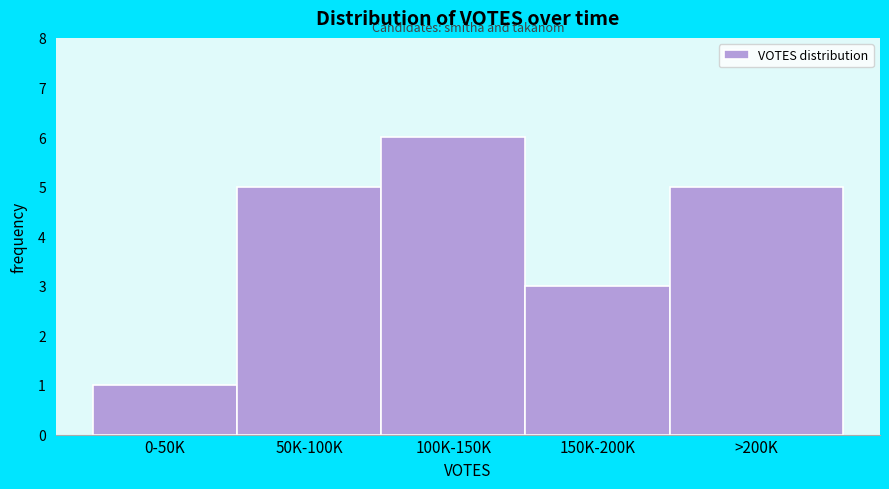

Reading left to right, transcribe all the data shown in this chart.

1	5	6	3	5